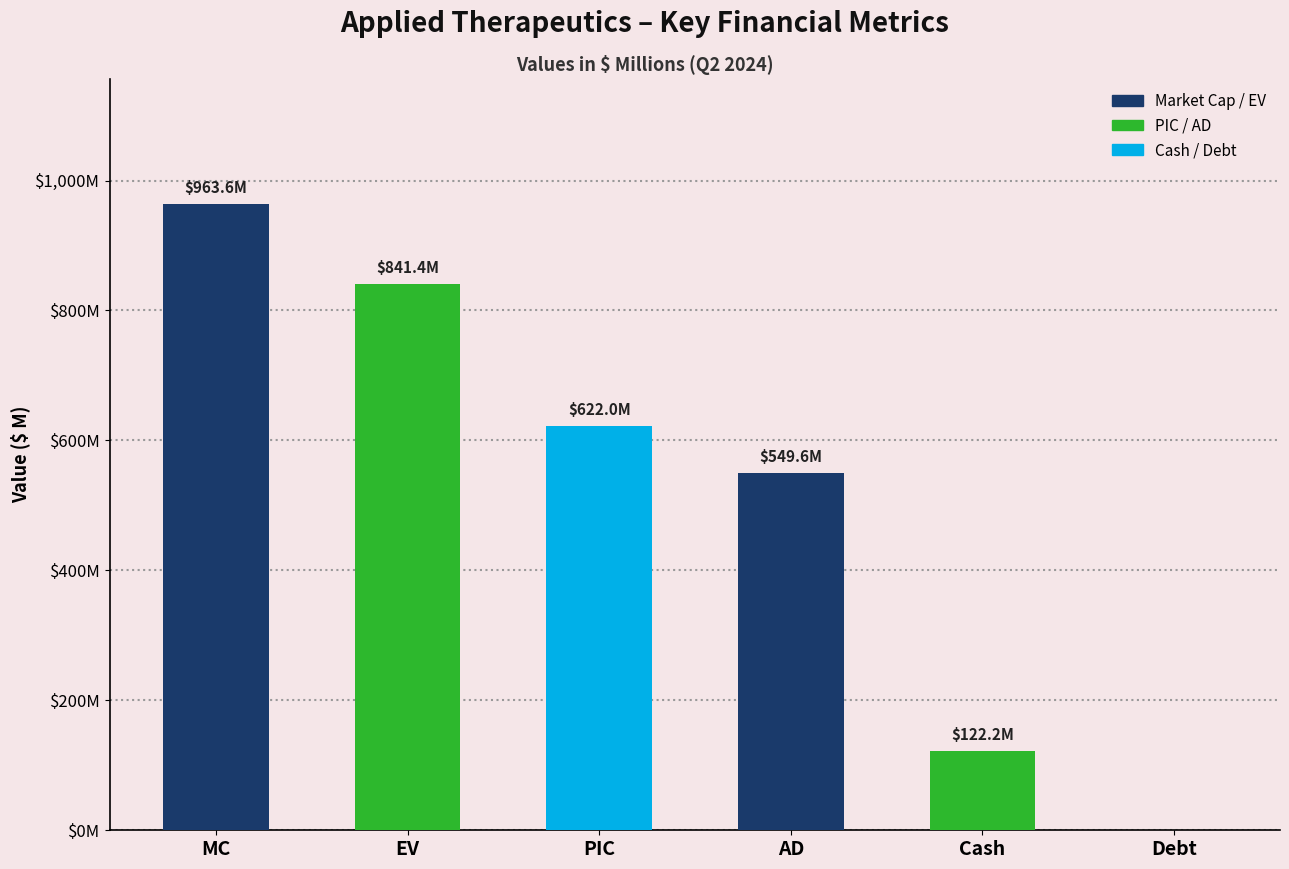

What is the value of the 2nd bar from the left?

841.4